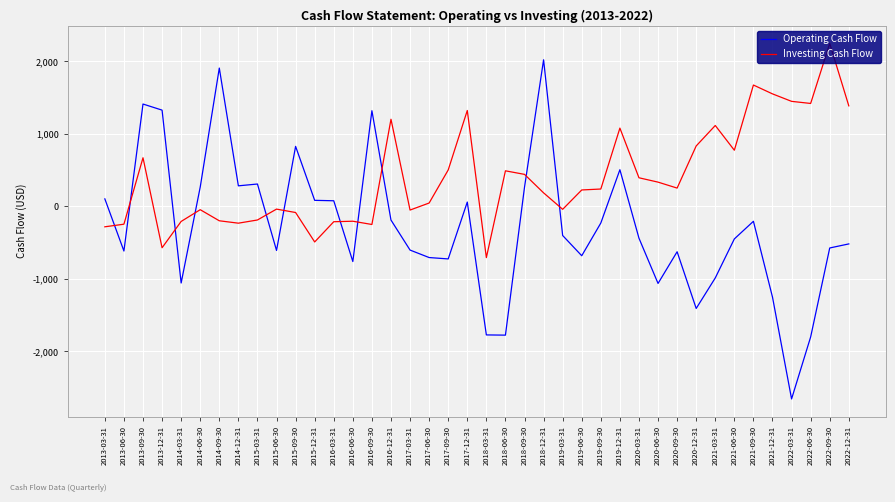

How many values in Operating Cash Flow are above zero?

15